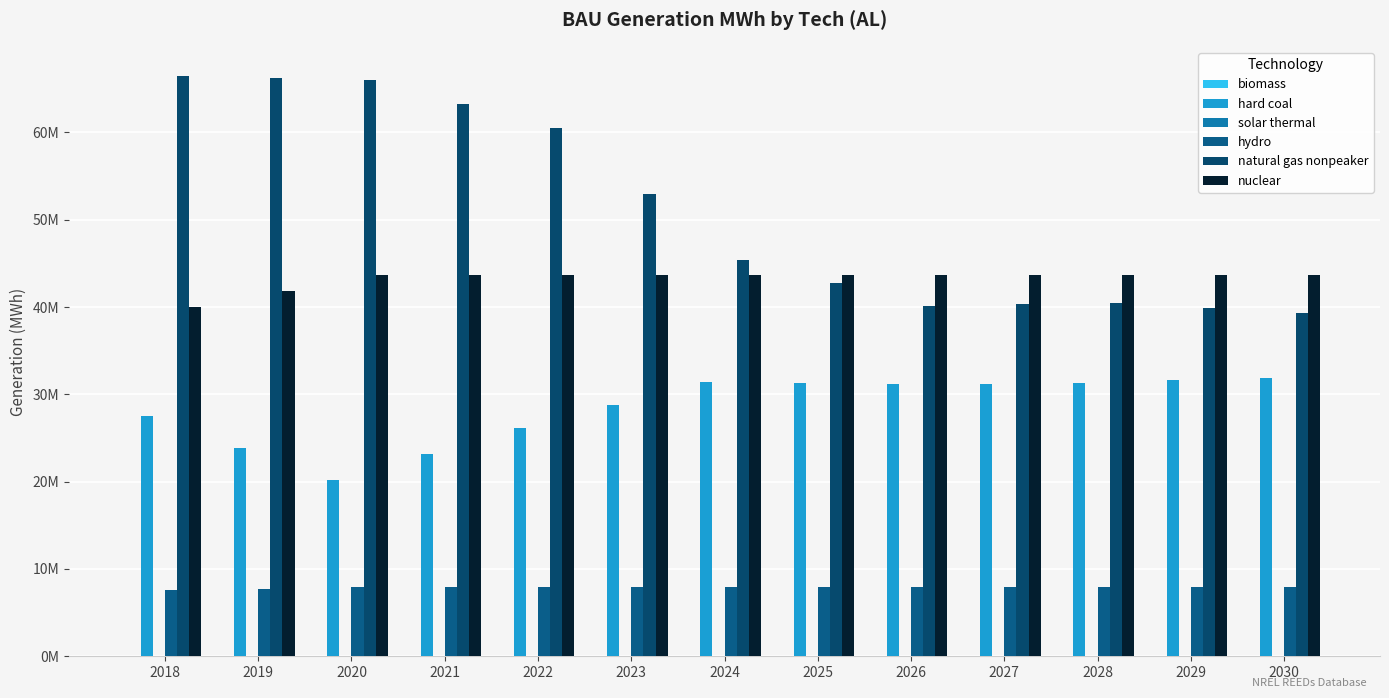

Between 2020 and 2024, which series saw the biggest shift?

natural gas nonpeaker